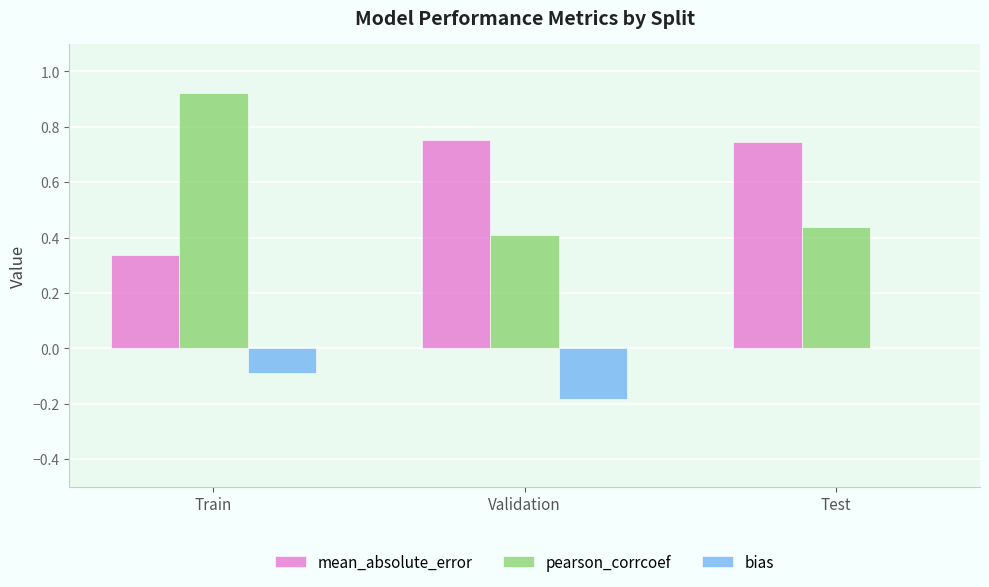

What is the sum of all pearson_corrcoef values?

1.8